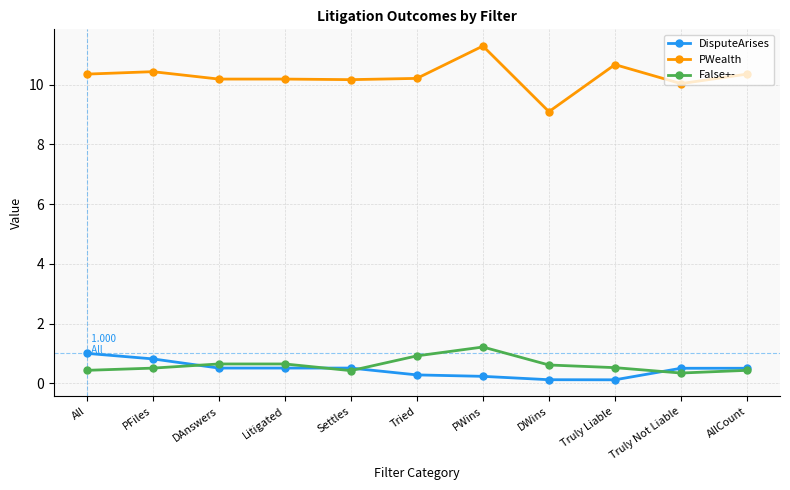

Where is PWealth nearest to the value 10?

Truly Not Liable